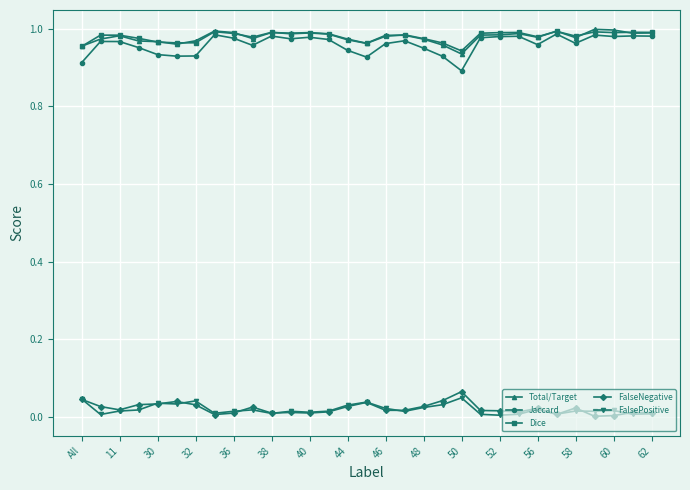

True or false: FalseNegative has more than 0 points higher than both neighbors.

True